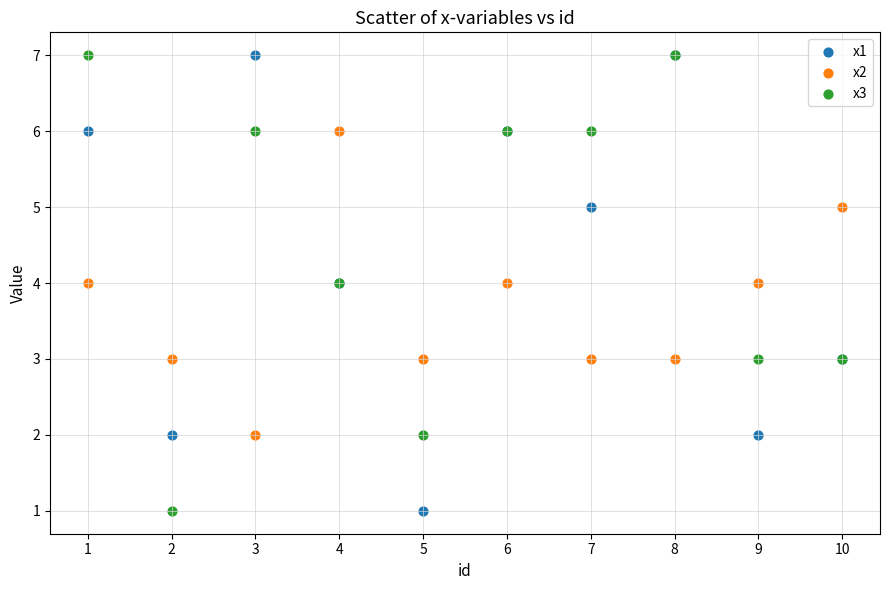

What are all the series names shown in the legend?

x1, x2, x3